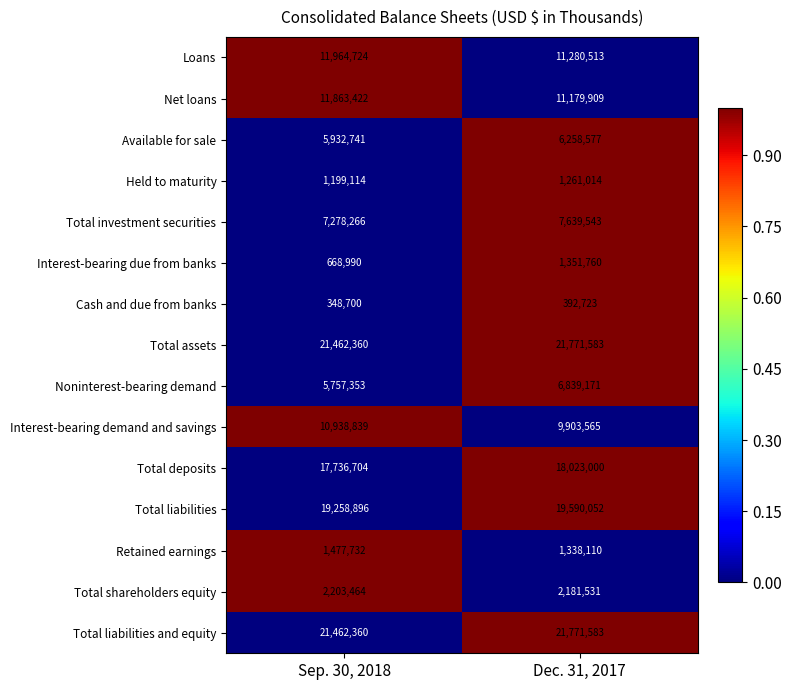

What is the total value across all series at Dec. 31, 2017?

140782634